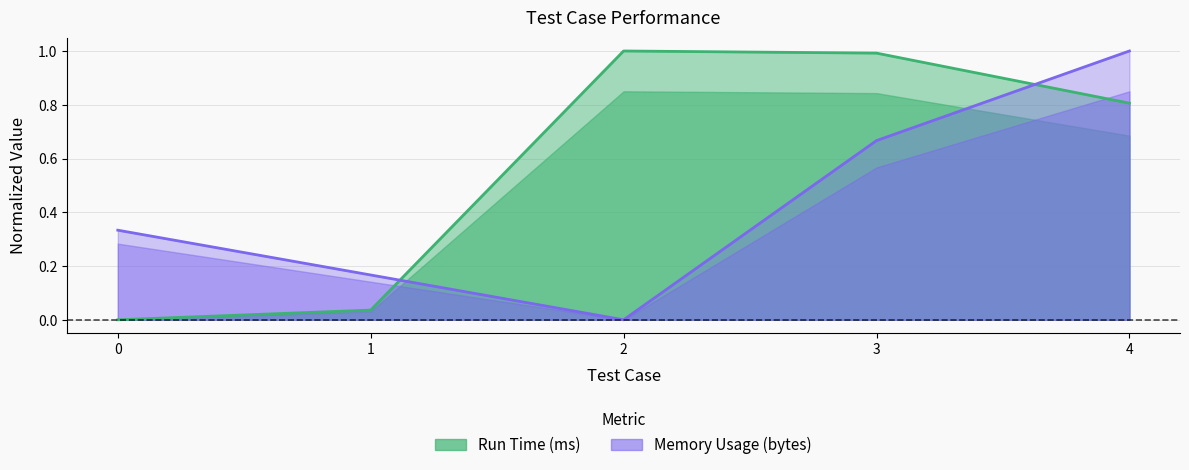

What is the difference between the second highest and second lowest values in the Run Time (ms) series?

1.0